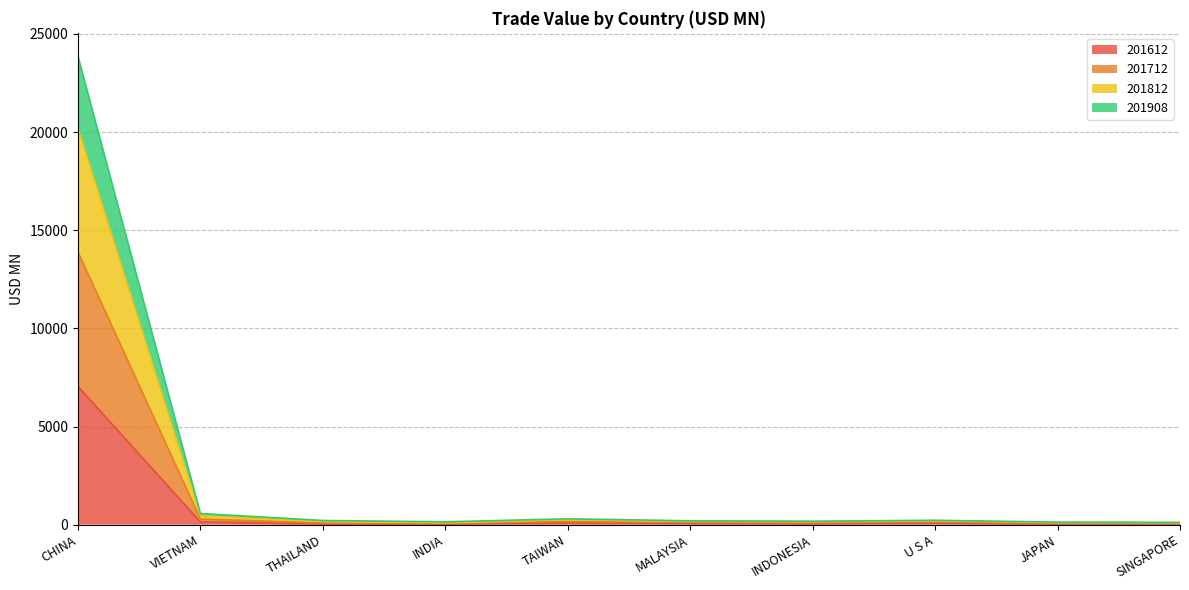

Which has a higher value, JAPAN or SINGAPORE?

SINGAPORE